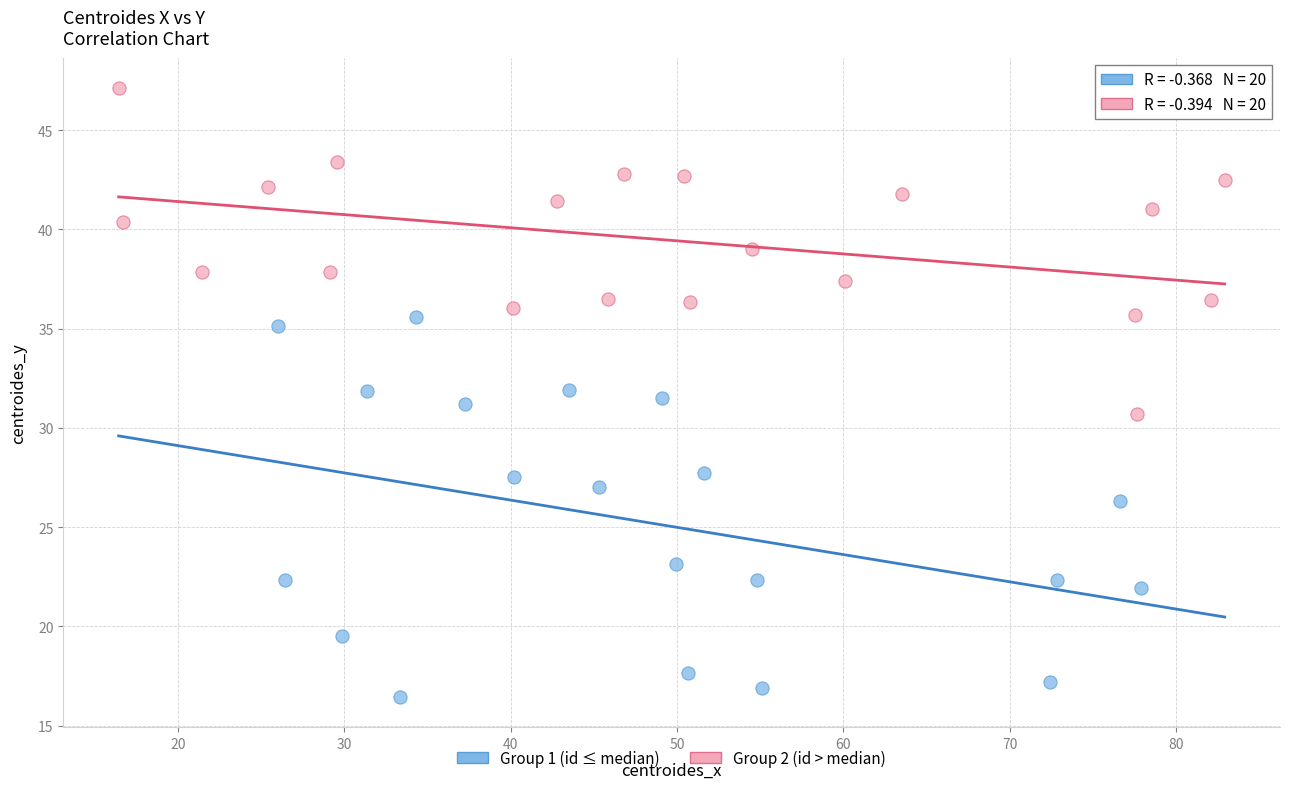

Which series reaches the maximum Y coordinate?

Group 2 (id > median)